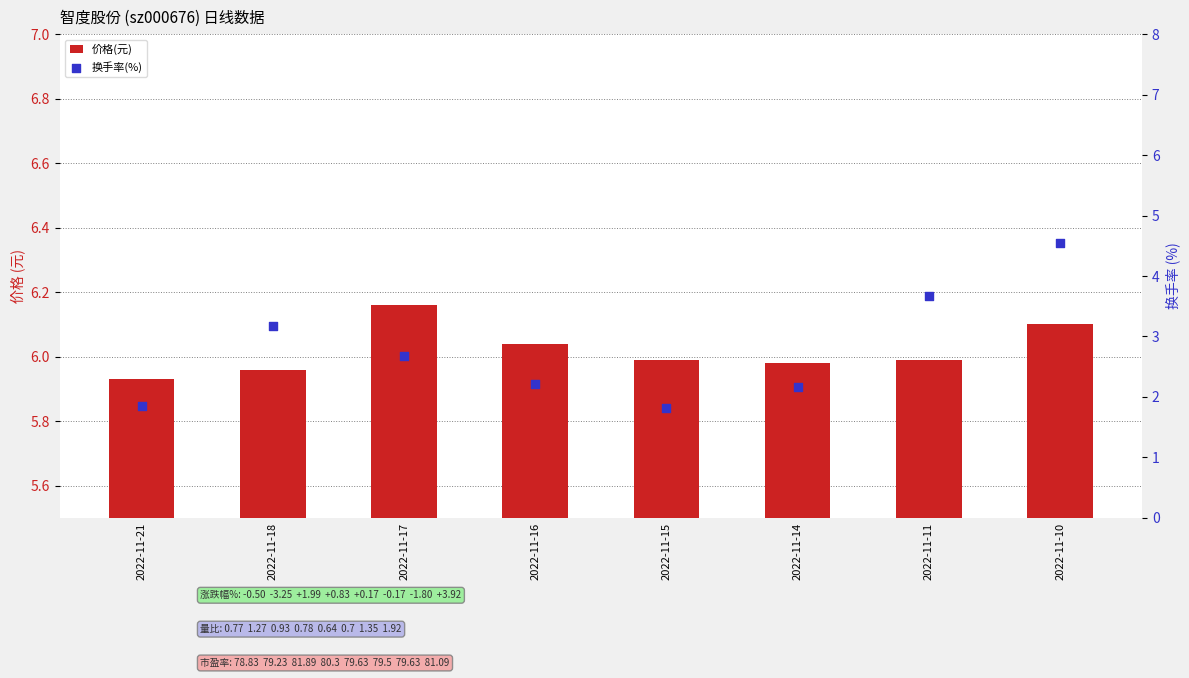

Which series contains the lowest Y value?

换手率(%)